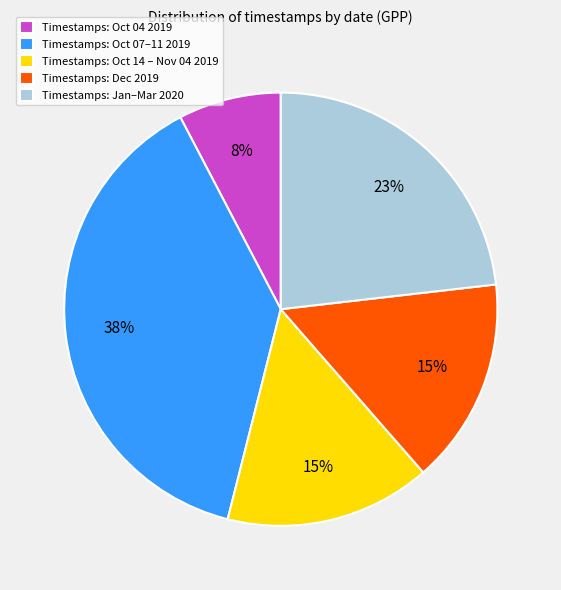

Which has a higher value, Timestamps: Jan–Mar 2020 or Timestamps: Oct 14 – Nov 04 2019?

Timestamps: Jan–Mar 2020